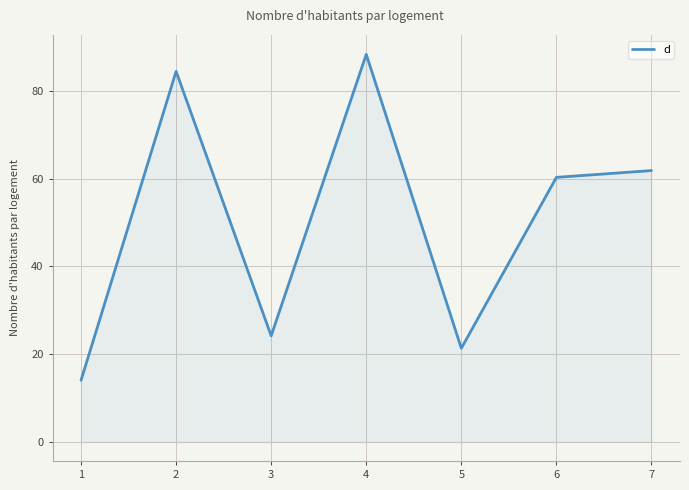

Where is the first local minimum?

3